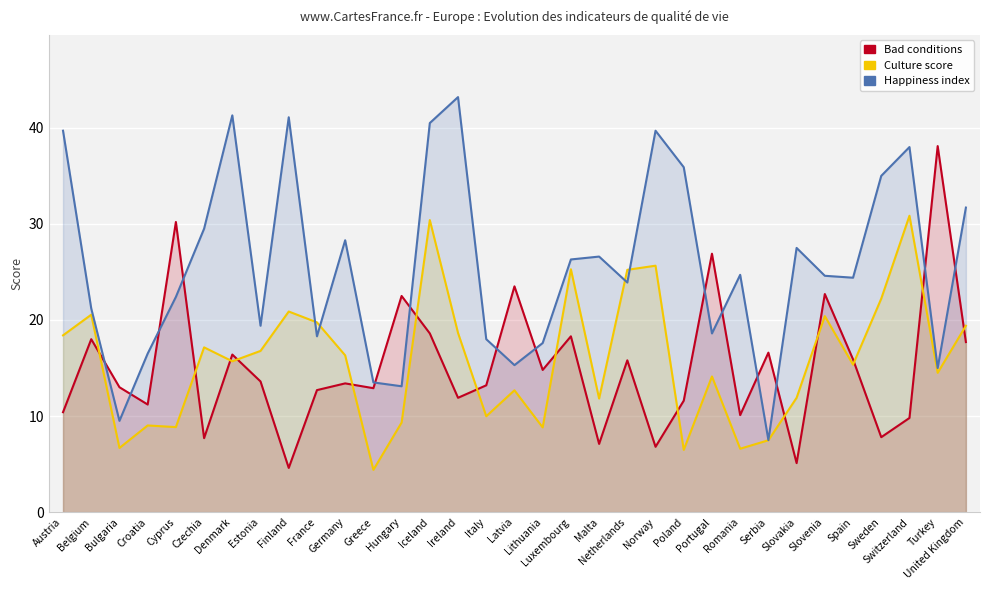

True or false: culture has a value of 18.6 at Ireland.

True